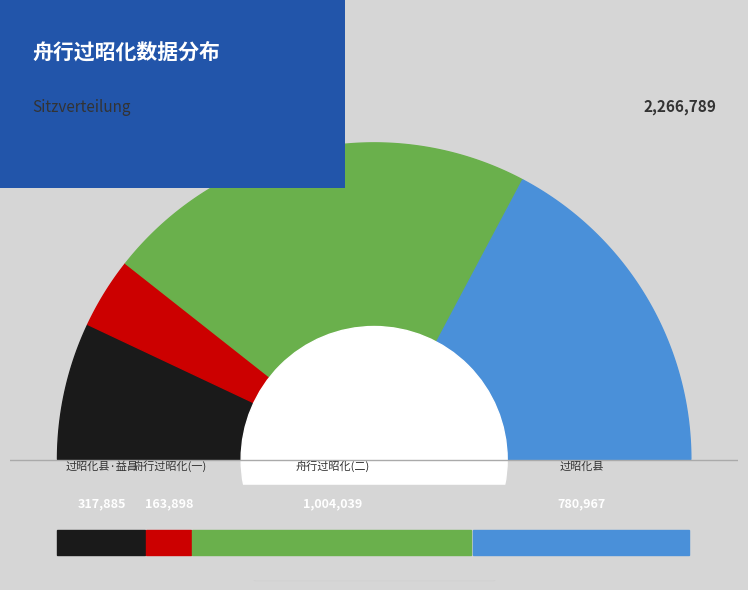

Between 过昭化县·益昌城内烟树苍 and 舟行过昭化望远山秀色柬幕中诸丈, which is larger?

舟行过昭化望远山秀色柬幕中诸丈